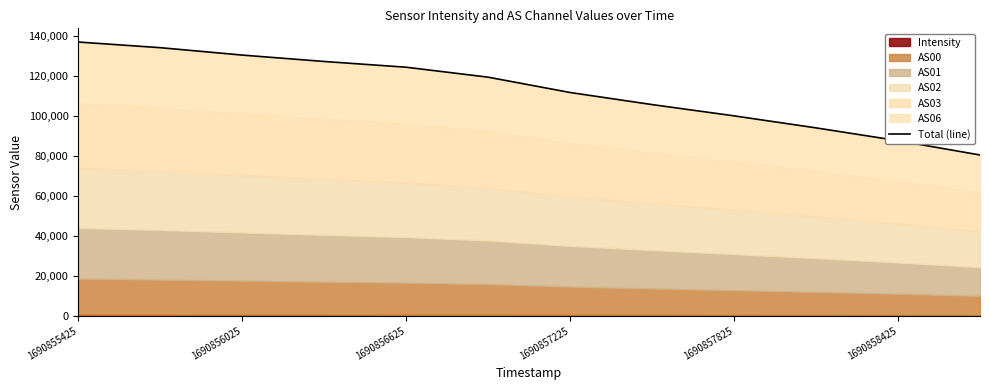

At which label does the data first exceed 119431?

1690855425